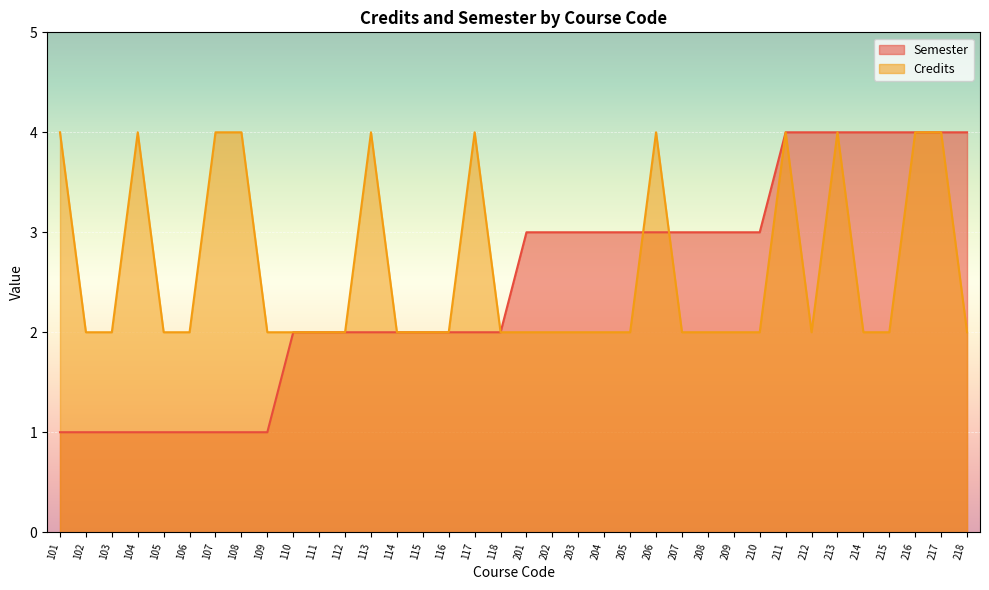

What is the total value across all series at 216?

8